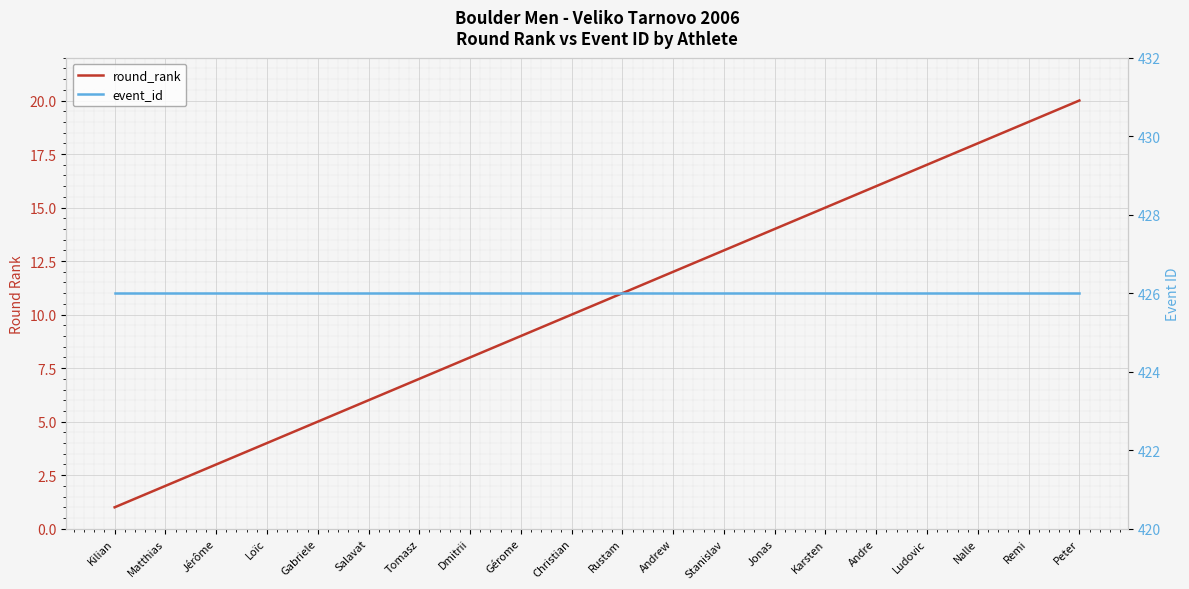

Where does the round_rank series first go above 11?

Andrew